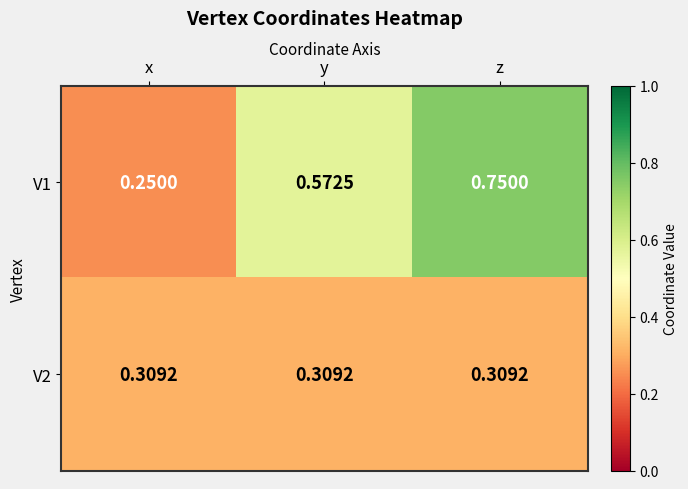

At how many categories does at least one series exceed 0?

3